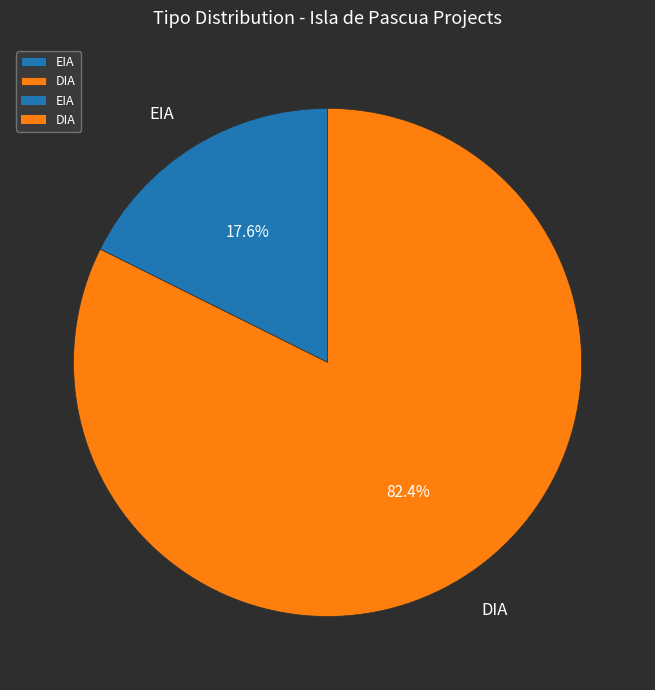

To the nearest percent, what is the difference between the DIA and EIA slice percentages?

65%